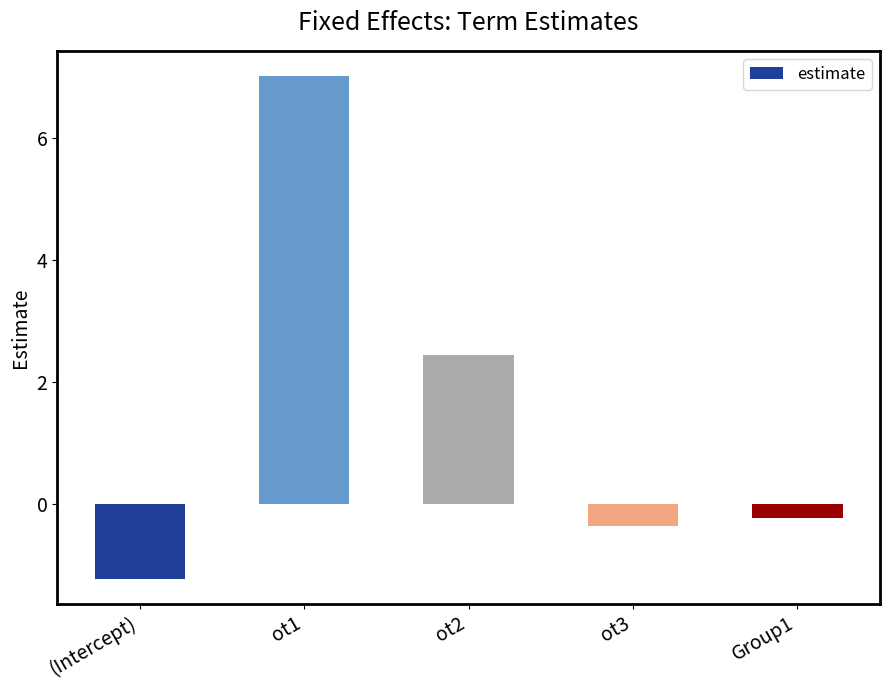

How many bars are there in total?

5